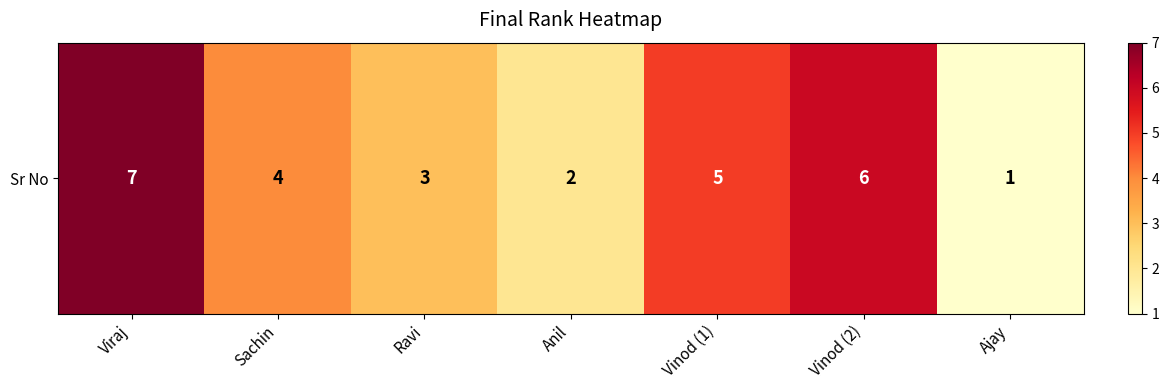

Reading left to right, transcribe all the data shown in this chart.

7	4	3	2	5	6	1